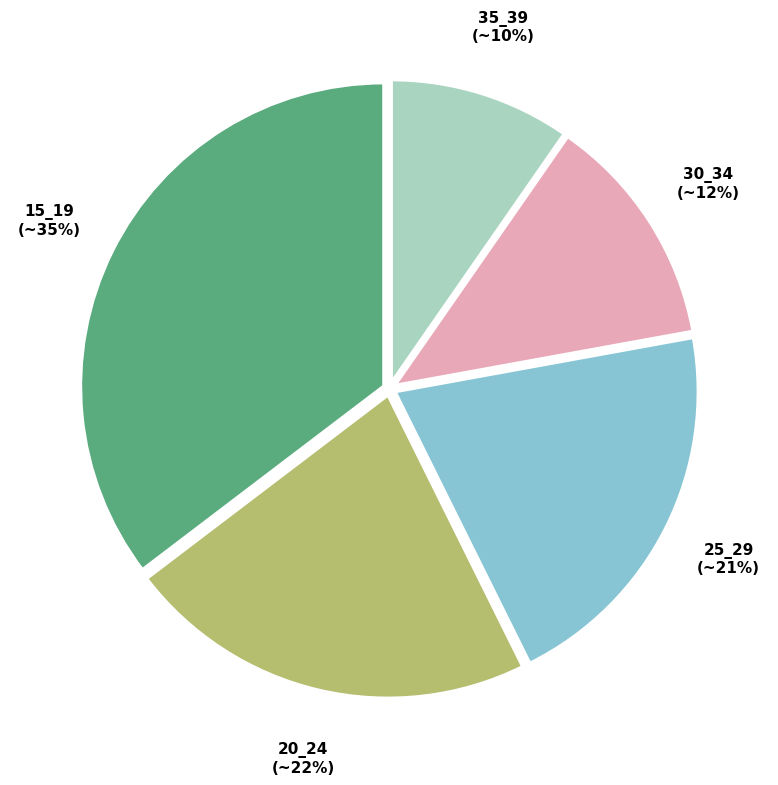

How many slices are in this pie chart?

5